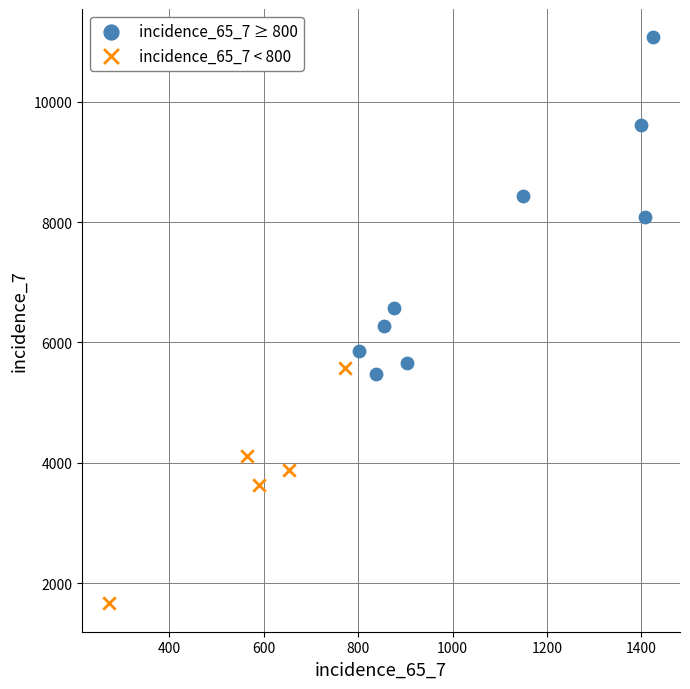

Which series reaches the maximum Y coordinate?

incidence_65_7 ≥ 800